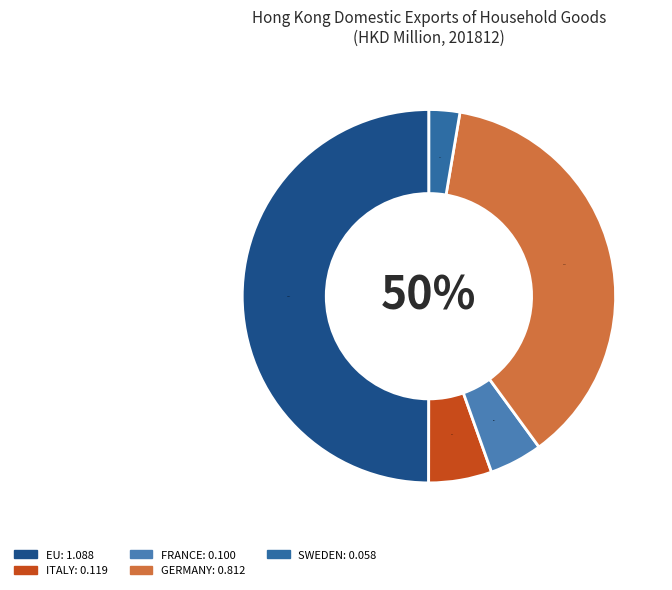

How many segments does this pie chart have?

5